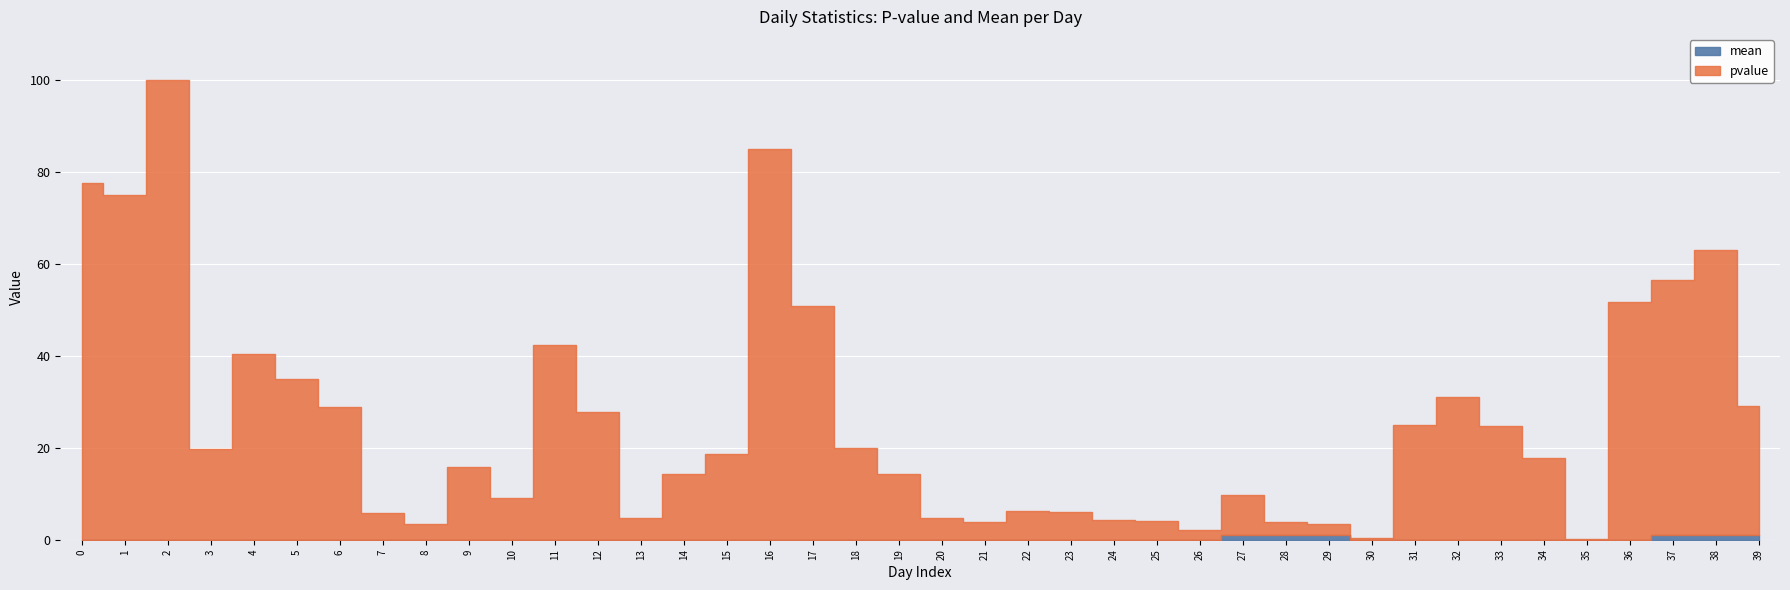

True or false: mean has more than 2 points higher than both neighbors.

False